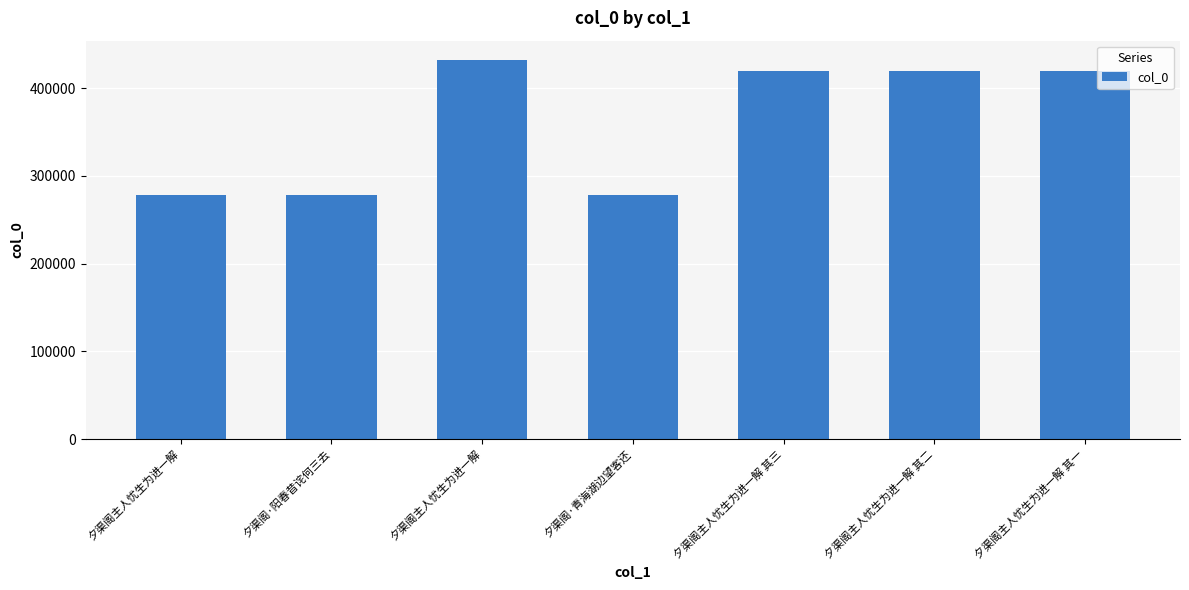

What is the maximum value shown in the chart?

432456